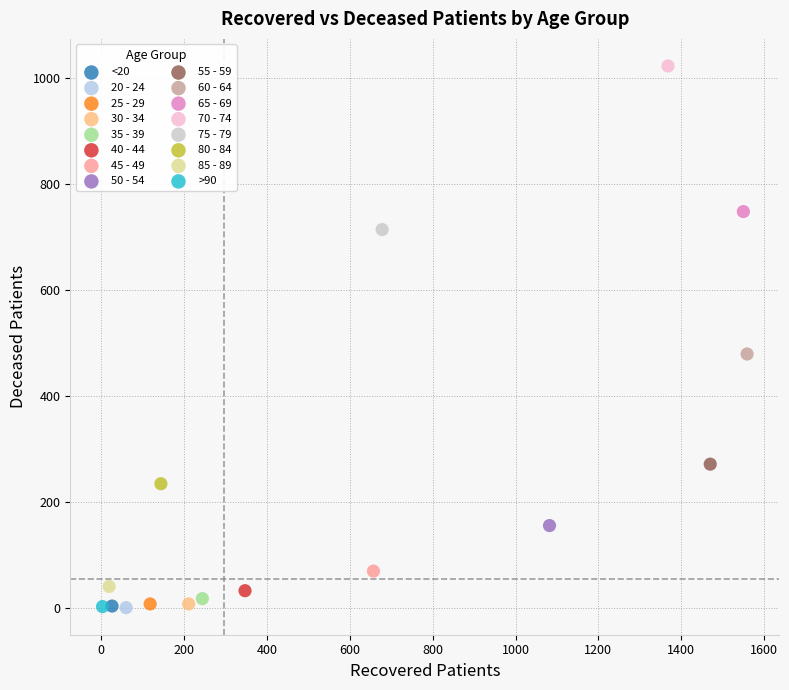

What are all the series names shown in the legend?

<20, 20 - 24, 25 - 29, 30 - 34, 35 - 39, 40 - 44, 45 - 49, 50 - 54, 55 - 59, 60 - 64, 65 - 69, 70 - 74, 75 - 79, 80 - 84, 85 - 89, >90